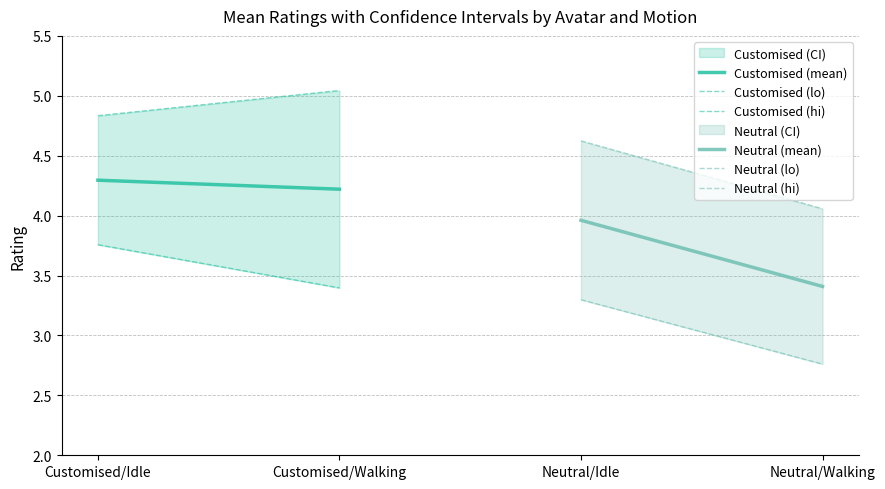

Is it true that Customised (lo) equals 3.4 at Customised/Walking?

True